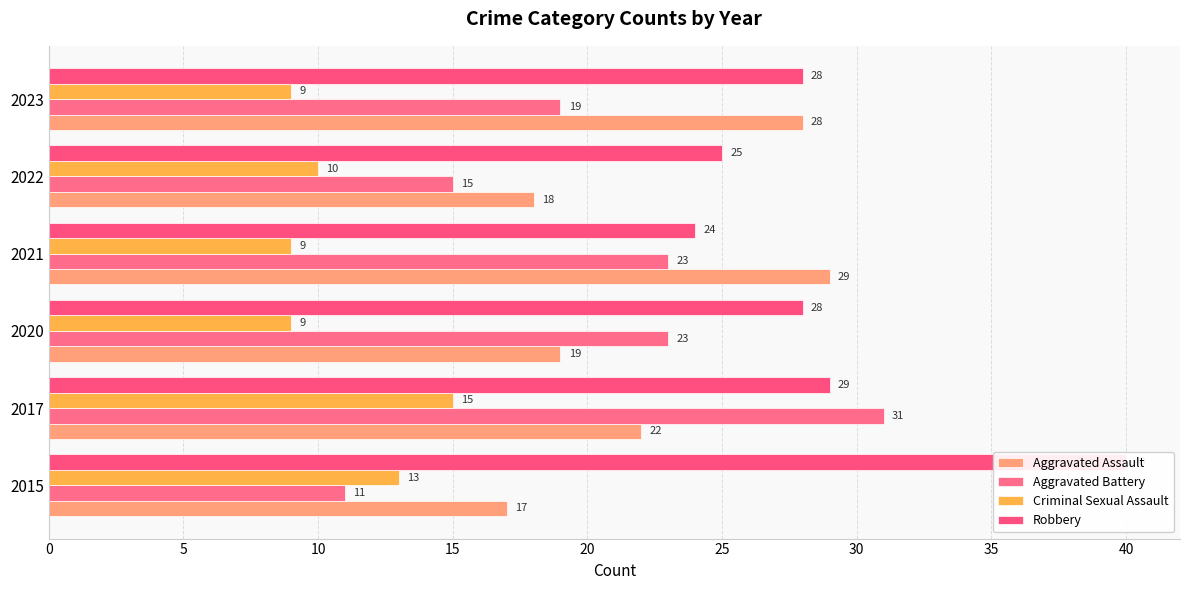

True or false: Aggravated Battery has a value of 11 at 2015.

True